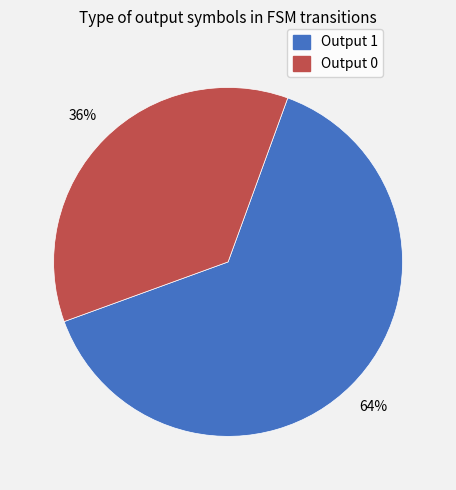

Combined, do Output 1 and Output 0 account for over 50%?

Yes